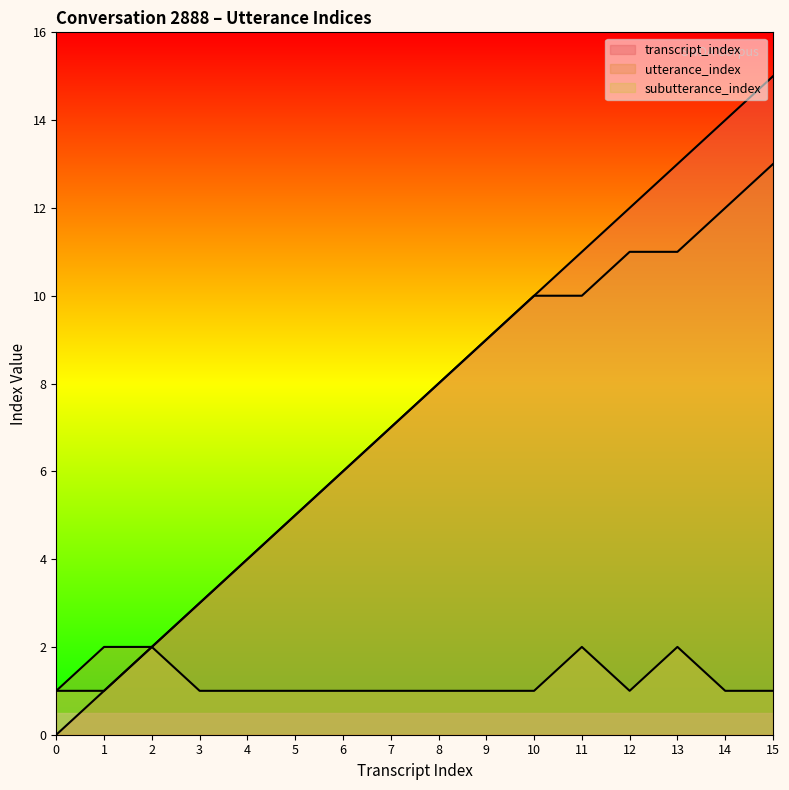

Does the chart have visible grid lines?

No